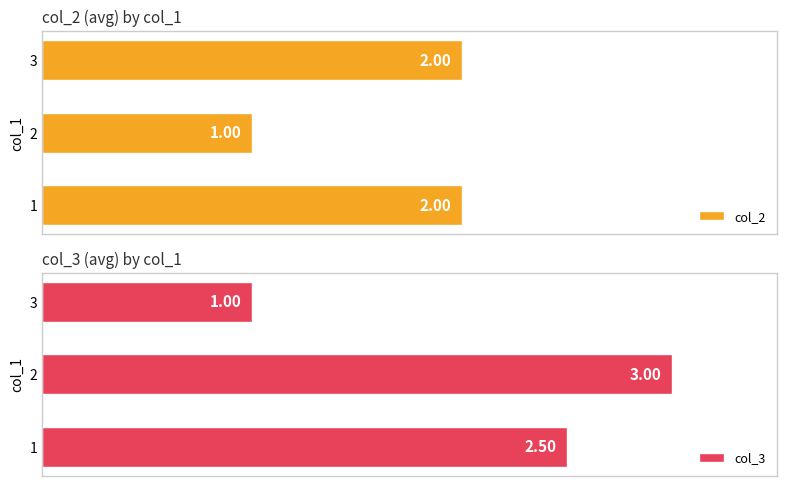

Rank the series by their average value, from lowest to highest.

col_2, col_3